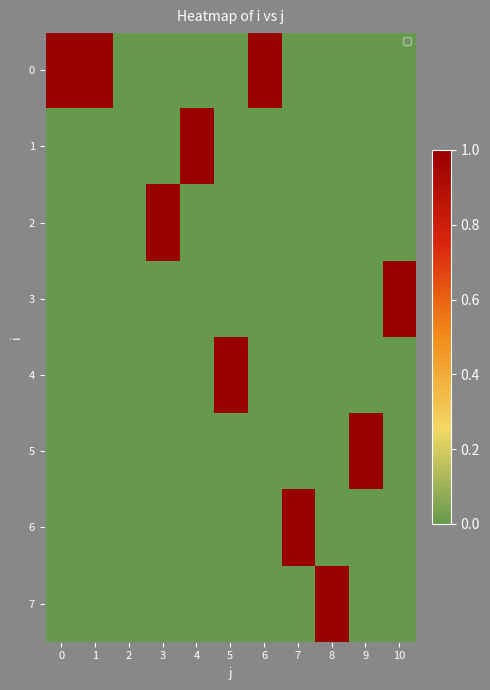

Reading left to right, list all the values displayed in this chart.

0: 0=1	1=1	2=0	3=0	4=0	5=0	6=1	7=0	8=0	9=0	10=0
1: 0=0	1=0	2=0	3=0	4=1	5=0	6=0	7=0	8=0	9=0	10=0
2: 0=0	1=0	2=0	3=1	4=0	5=0	6=0	7=0	8=0	9=0	10=0
3: 0=0	1=0	2=0	3=0	4=0	5=0	6=0	7=0	8=0	9=0	10=1
4: 0=0	1=0	2=0	3=0	4=0	5=1	6=0	7=0	8=0	9=0	10=0
5: 0=0	1=0	2=0	3=0	4=0	5=0	6=0	7=0	8=0	9=1	10=0
6: 0=0	1=0	2=0	3=0	4=0	5=0	6=0	7=1	8=0	9=0	10=0
7: 0=0	1=0	2=0	3=0	4=0	5=0	6=0	7=0	8=1	9=0	10=0